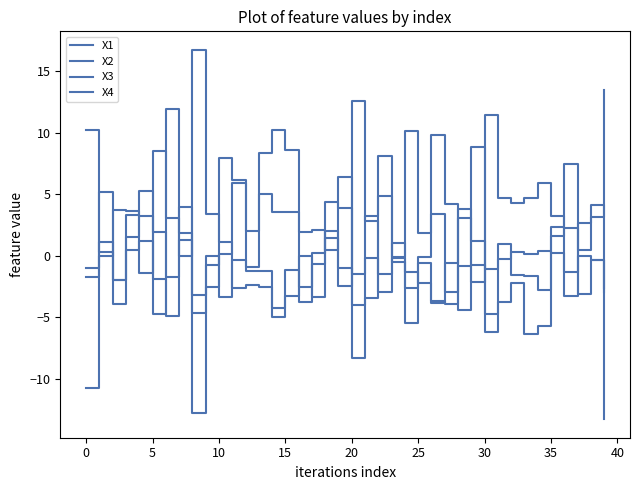

Does the chart have visible grid lines?

No